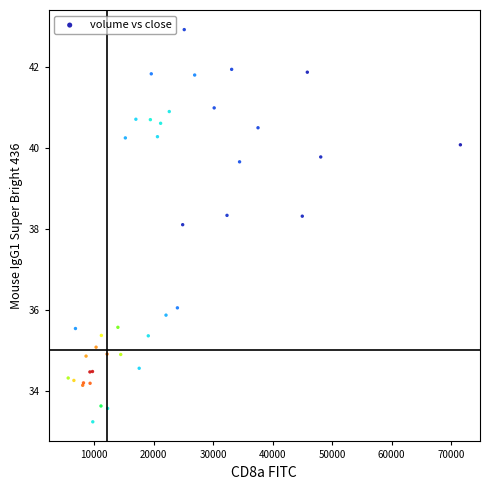

What Y value in the scatter plot is closest to 38?

38.1